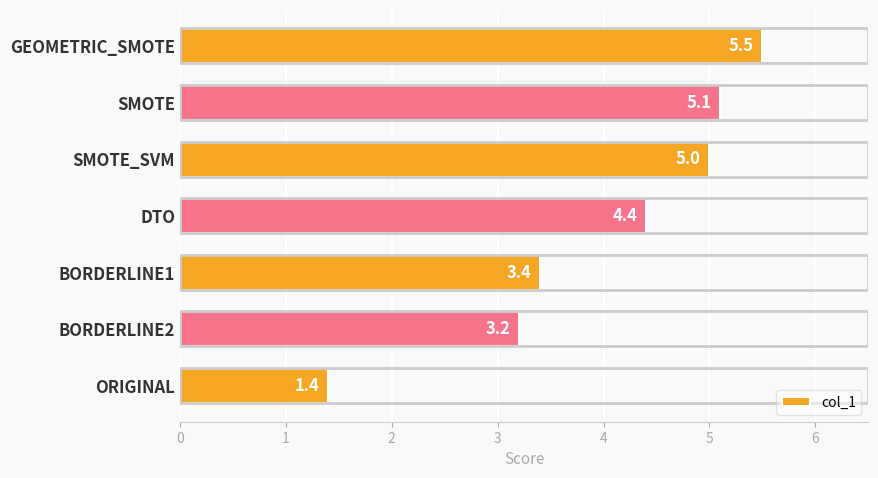

What is the minimum value shown in the chart?

1.4